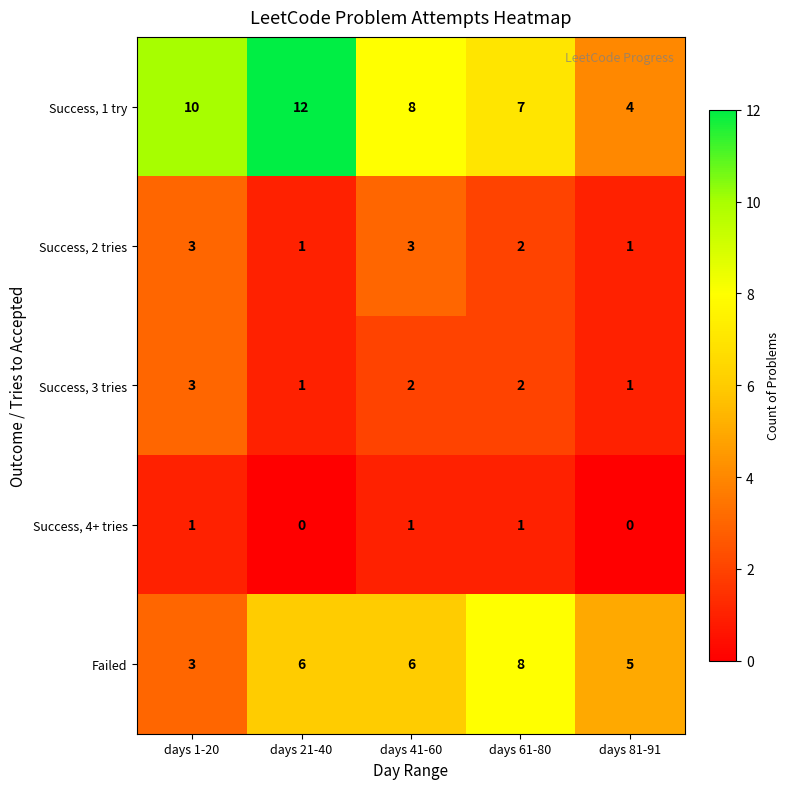

Reading right to left, what are all the values shown in this chart?

Success, 1 try: days 81-91=4	days 61-80=7	days 41-60=8	days 21-40=12	days 1-20=10
Success, 2 tries: days 81-91=1	days 61-80=2	days 41-60=3	days 21-40=1	days 1-20=3
Success, 3 tries: days 81-91=1	days 61-80=2	days 41-60=2	days 21-40=1	days 1-20=3
Success, 4+ tries: days 81-91=0	days 61-80=1	days 41-60=1	days 21-40=0	days 1-20=1
Failed: days 81-91=5	days 61-80=8	days 41-60=6	days 21-40=6	days 1-20=3